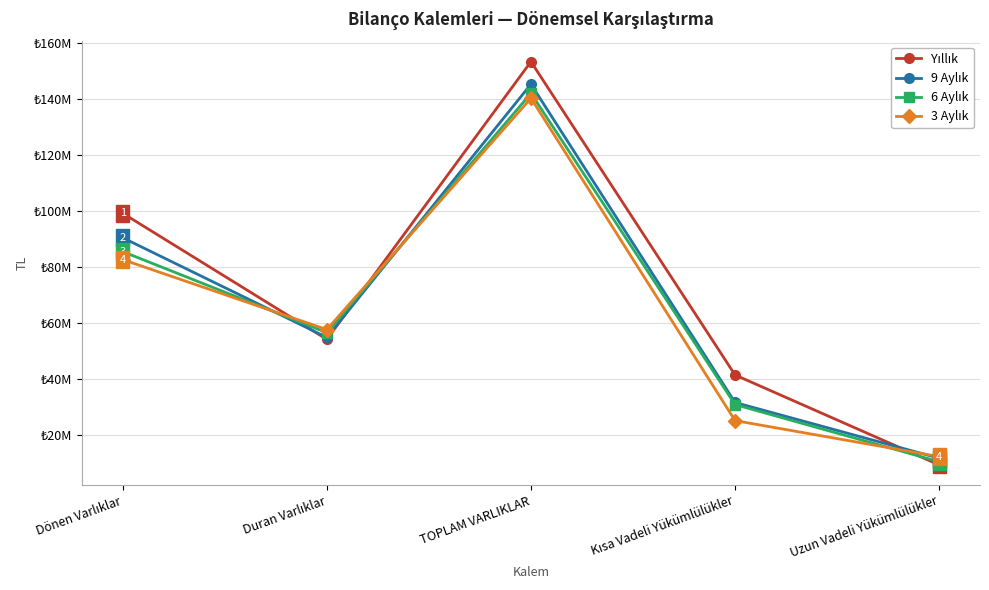

What is the label of the 5th point from the right?

Dönen Varlıklar